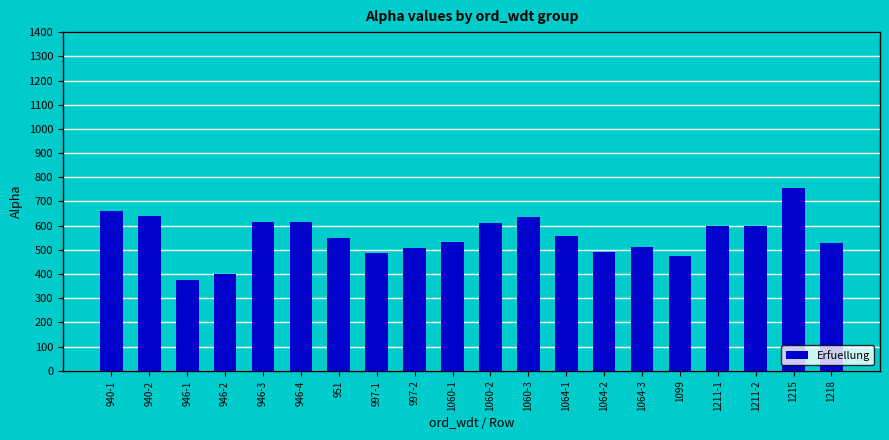

The chart shows a value of 529.3 at 1218. True or false?

True